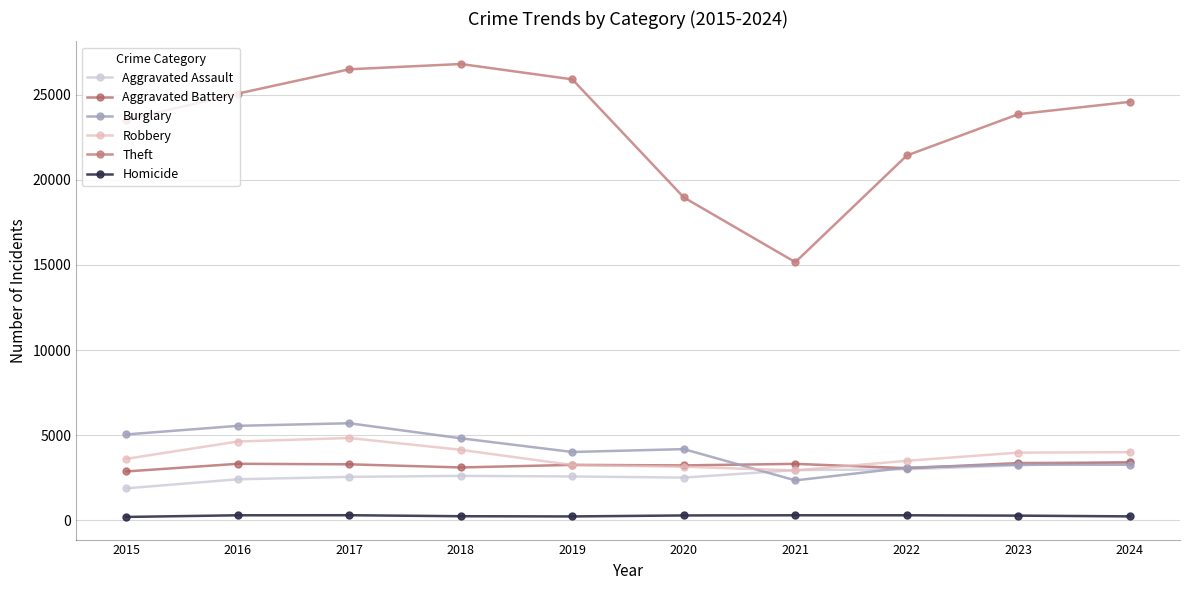

How many values in the Theft series are below 24589?

5